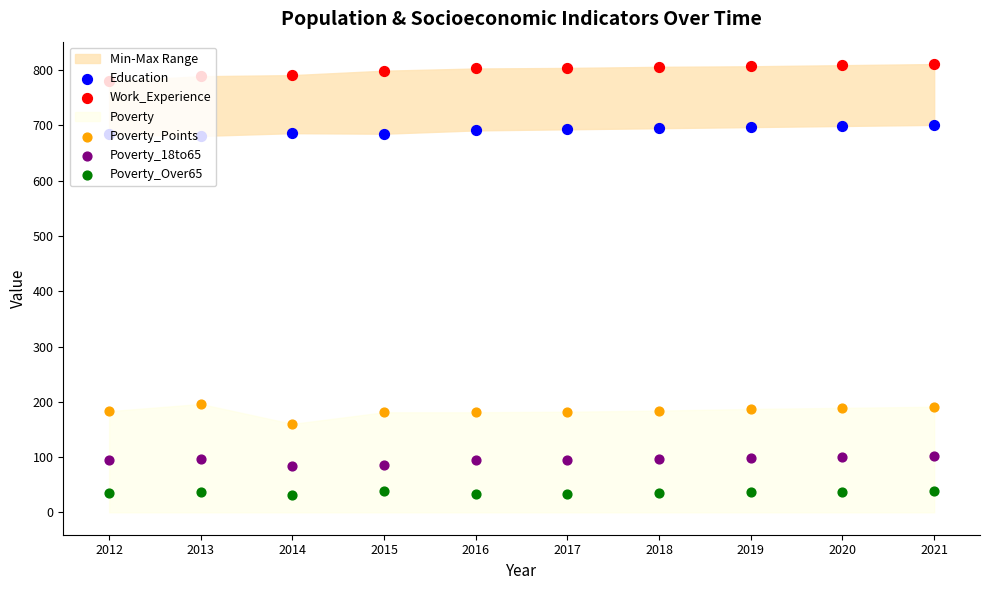

What is the total value across all series at 2021?

1842